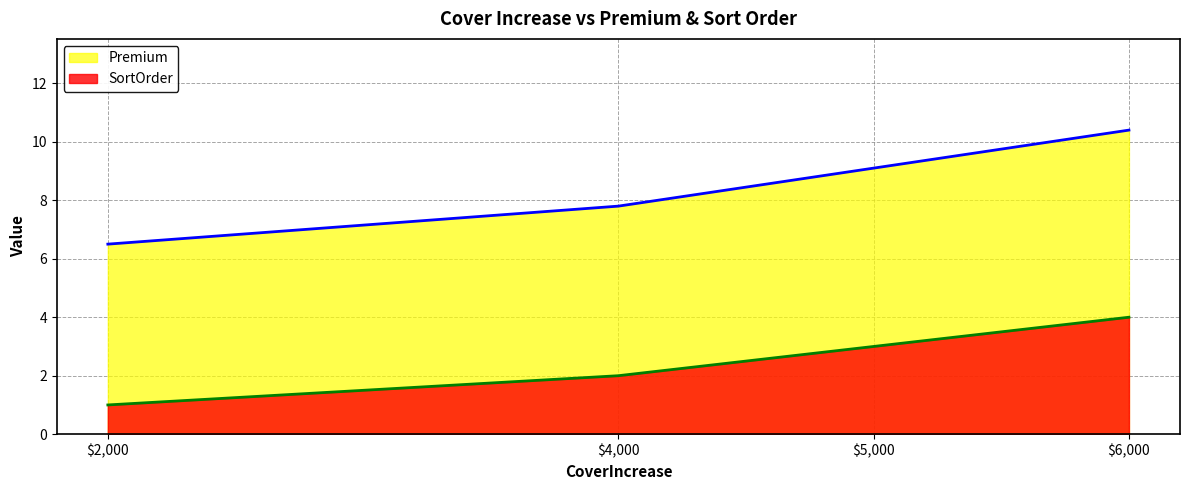

Count the SortOrder values in the range 2 to 4.

3